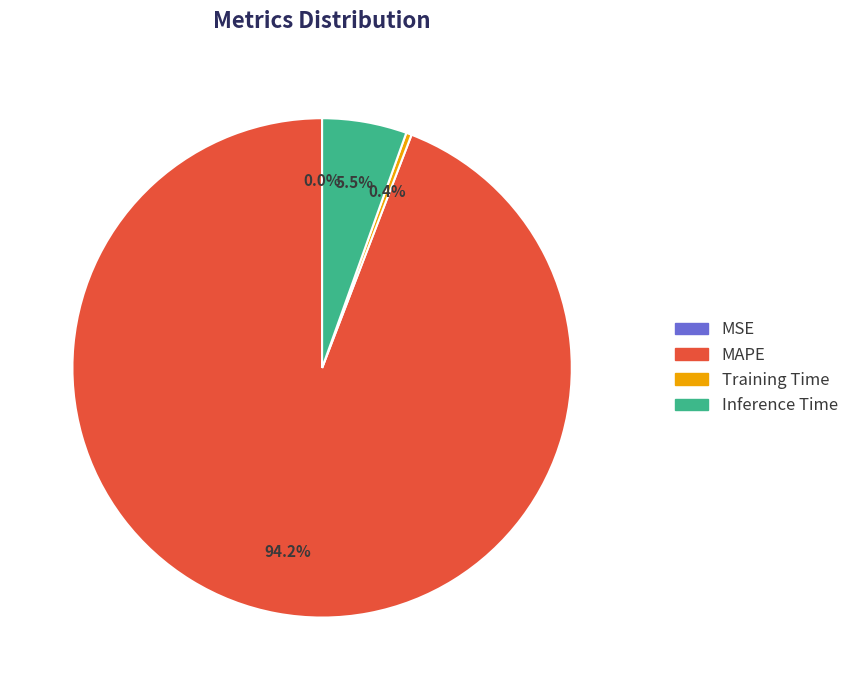

To the nearest percent, what is the difference between the largest and smallest slice percentages?

94%